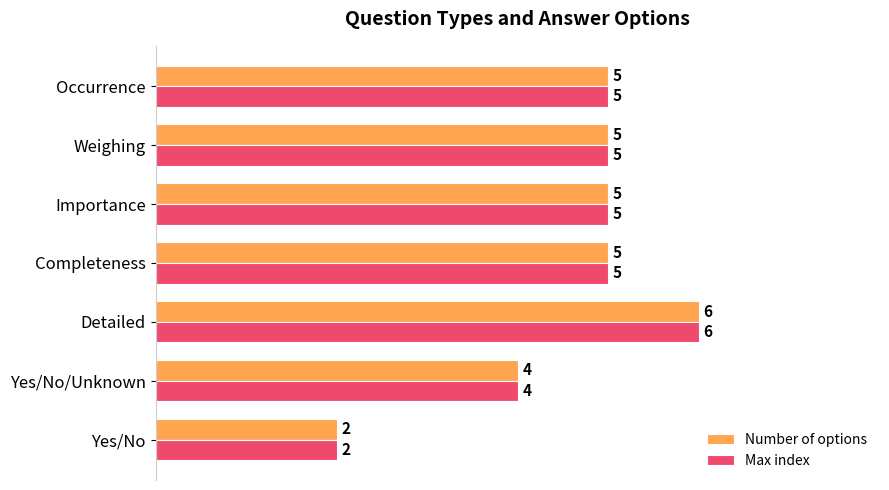

Is the value of Max index at Importance greater than the value of Number of options at Detailed?

No